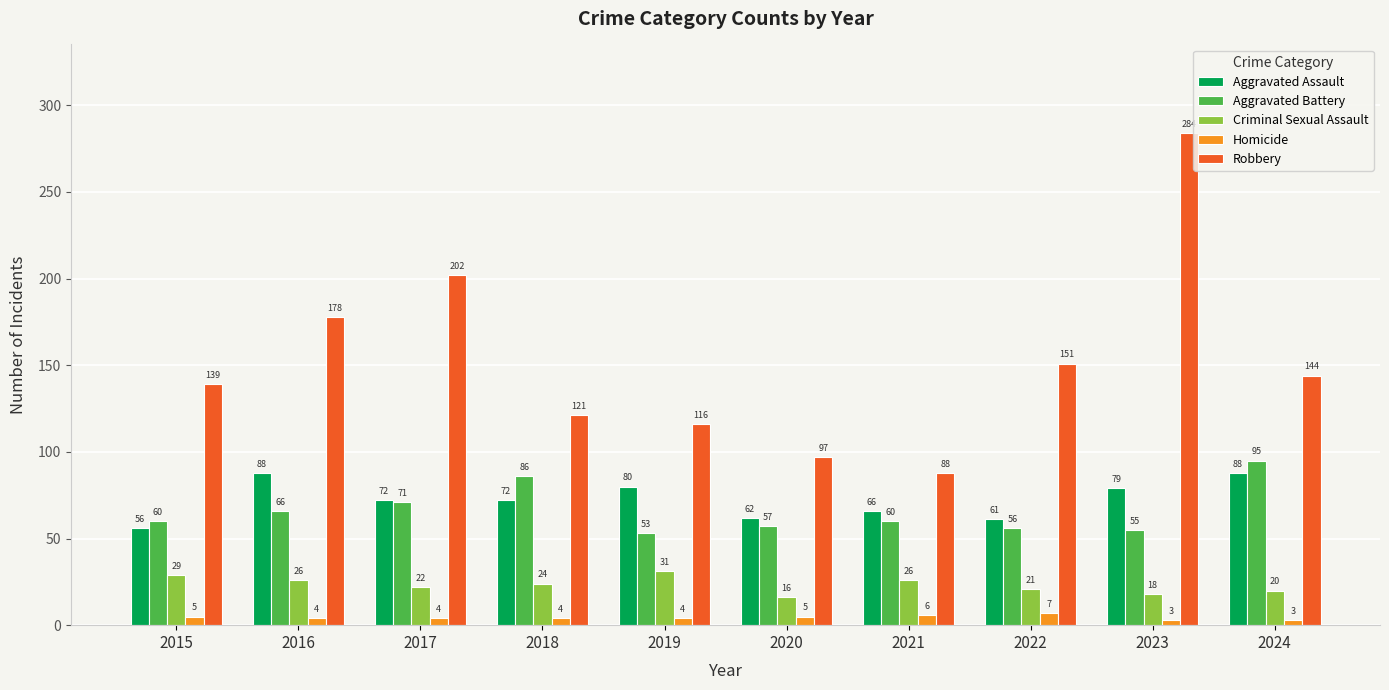

Reading left to right, what are all the values shown in this chart?

Aggravated Assault: 2015=56	2016=88	2017=72	2018=72	2019=80	2020=62	2021=66	2022=61	2023=79	2024=88
Aggravated Battery: 2015=60	2016=66	2017=71	2018=86	2019=53	2020=57	2021=60	2022=56	2023=55	2024=95
Criminal Sexual Assault: 2015=29	2016=26	2017=22	2018=24	2019=31	2020=16	2021=26	2022=21	2023=18	2024=20
Homicide: 2015=5	2016=4	2017=4	2018=4	2019=4	2020=5	2021=6	2022=7	2023=3	2024=3
Robbery: 2015=139	2016=178	2017=202	2018=121	2019=116	2020=97	2021=88	2022=151	2023=284	2024=144